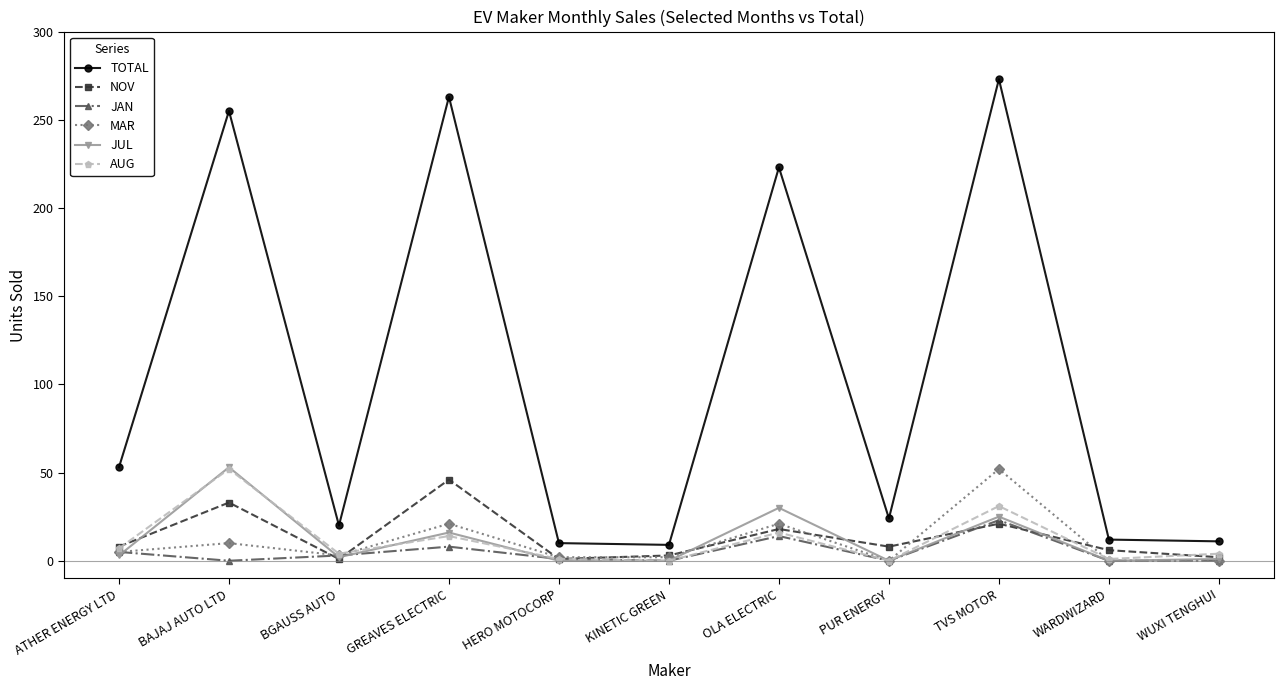

At which category does AUG reach its first local valley?

BGAUSS AUTO